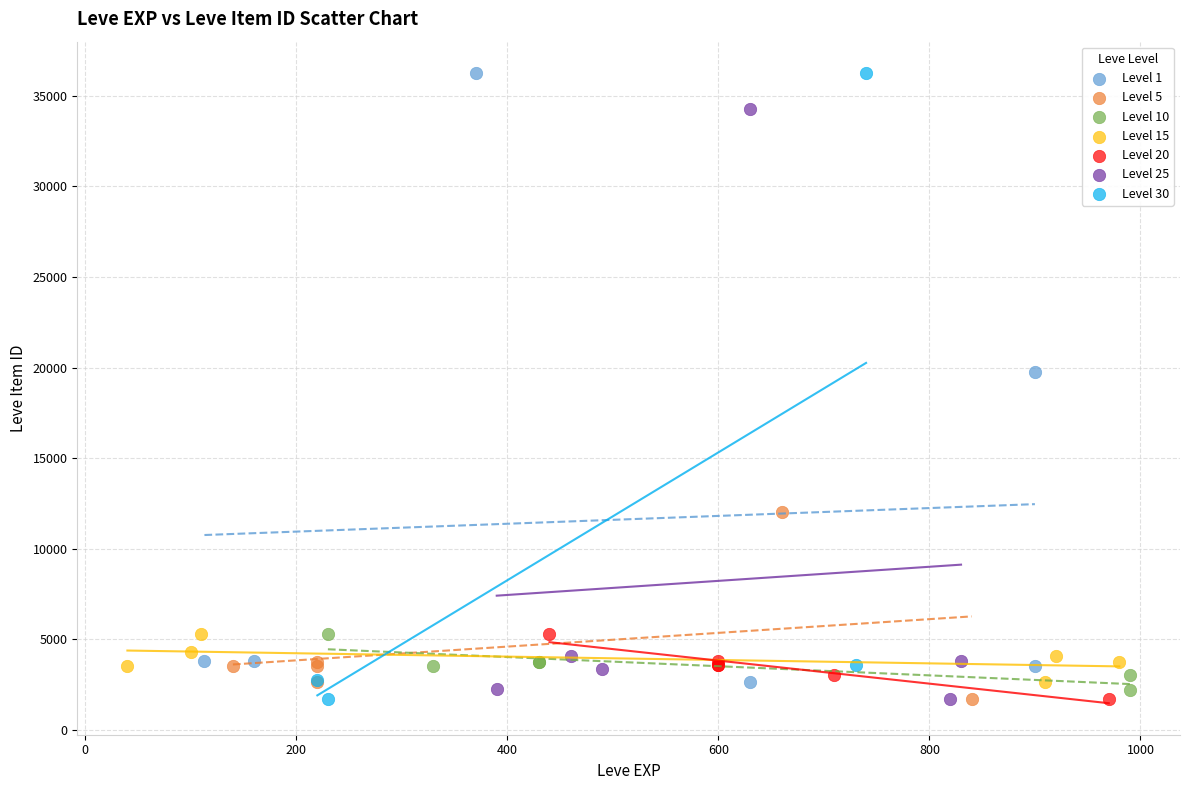

What are all the series names shown in the legend?

Level 1, Level 5, Level 10, Level 15, Level 20, Level 25, Level 30